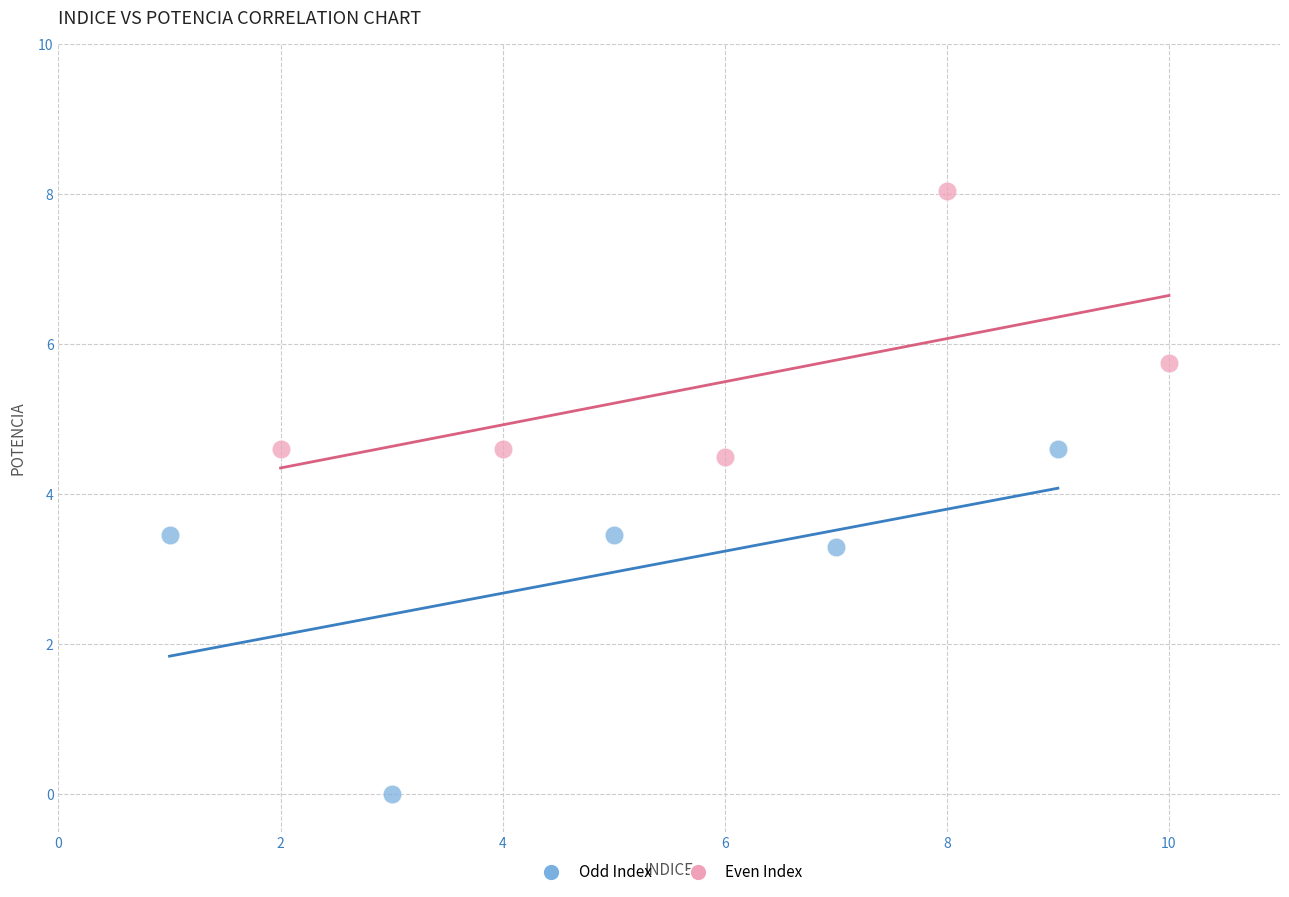

Which series has the widest spread of Y values?

Odd Index